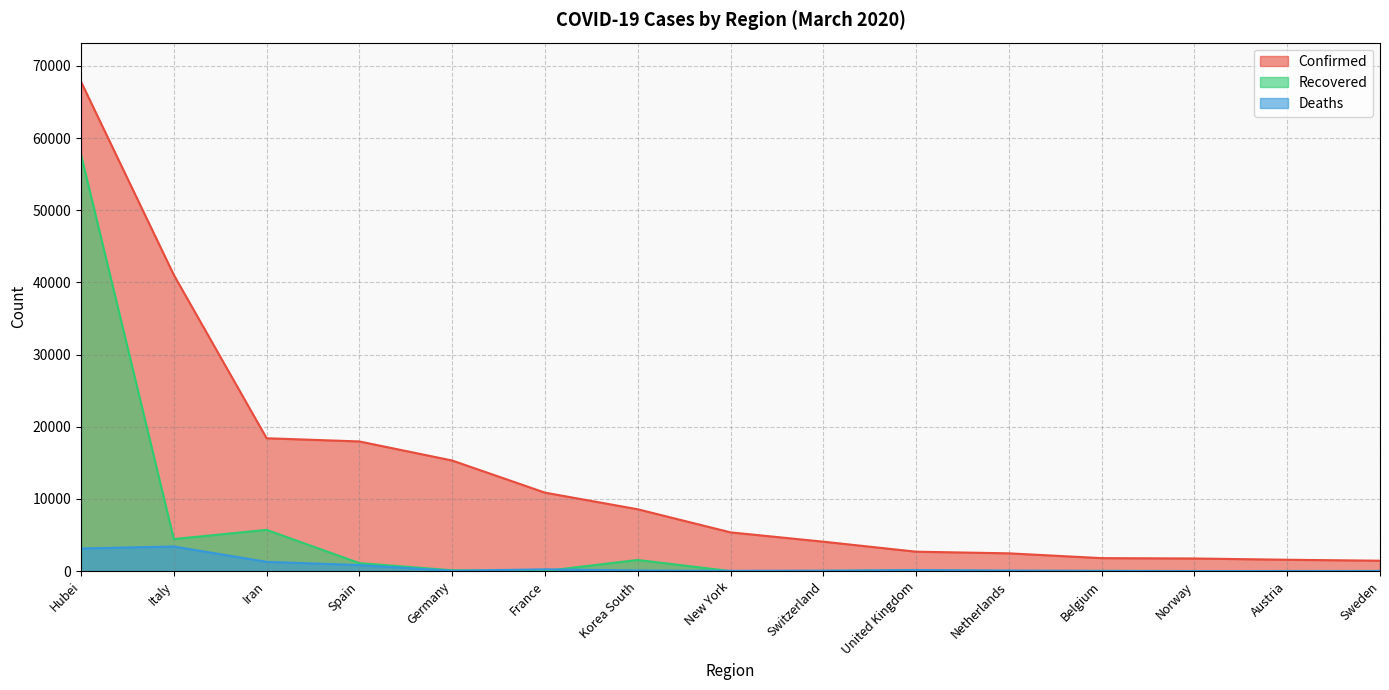

Does the chart have visible grid lines?

Yes